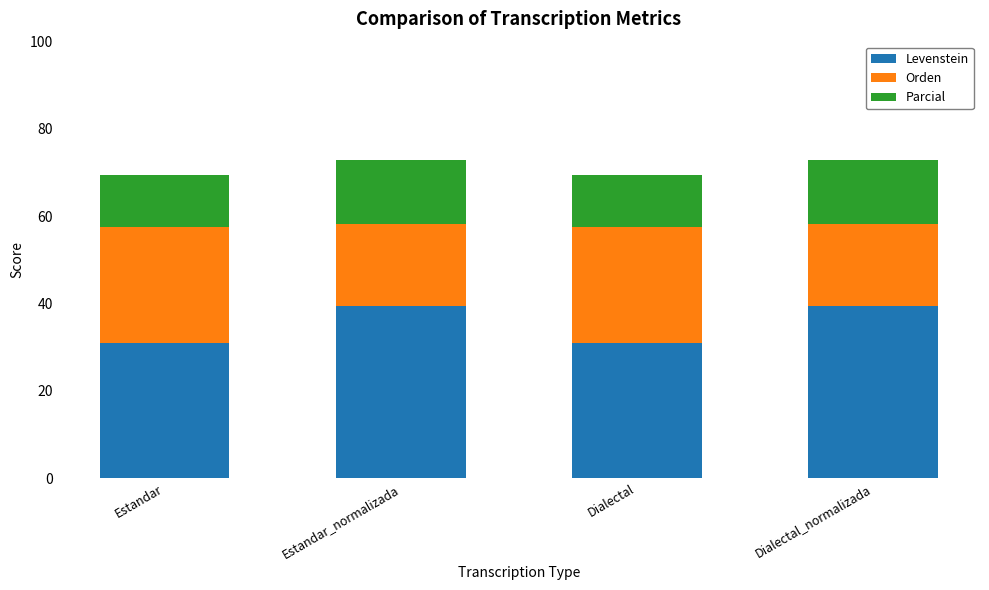

Does the chart contain any negative values?

No